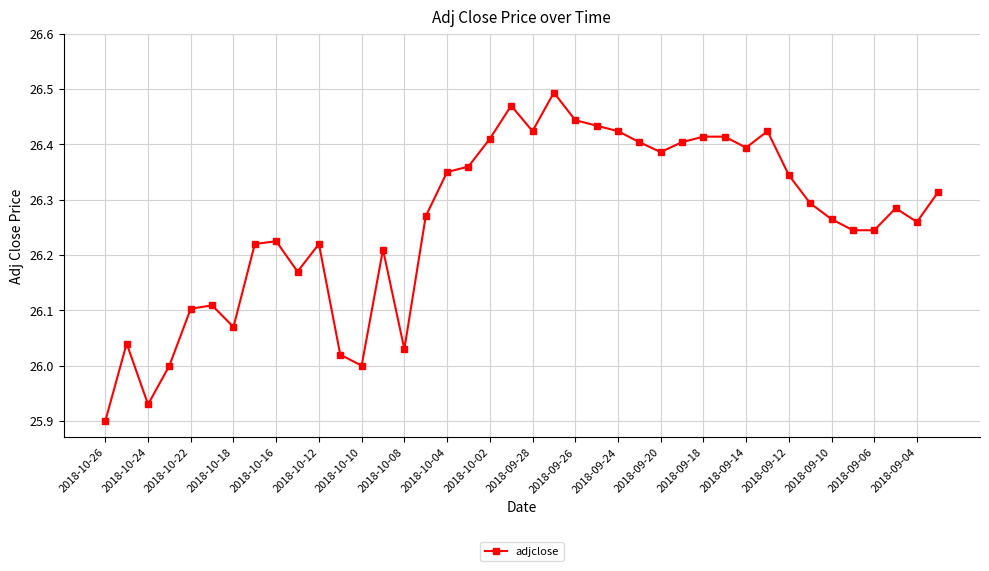

True or false: the data has more than 1 interior local peaks.

True